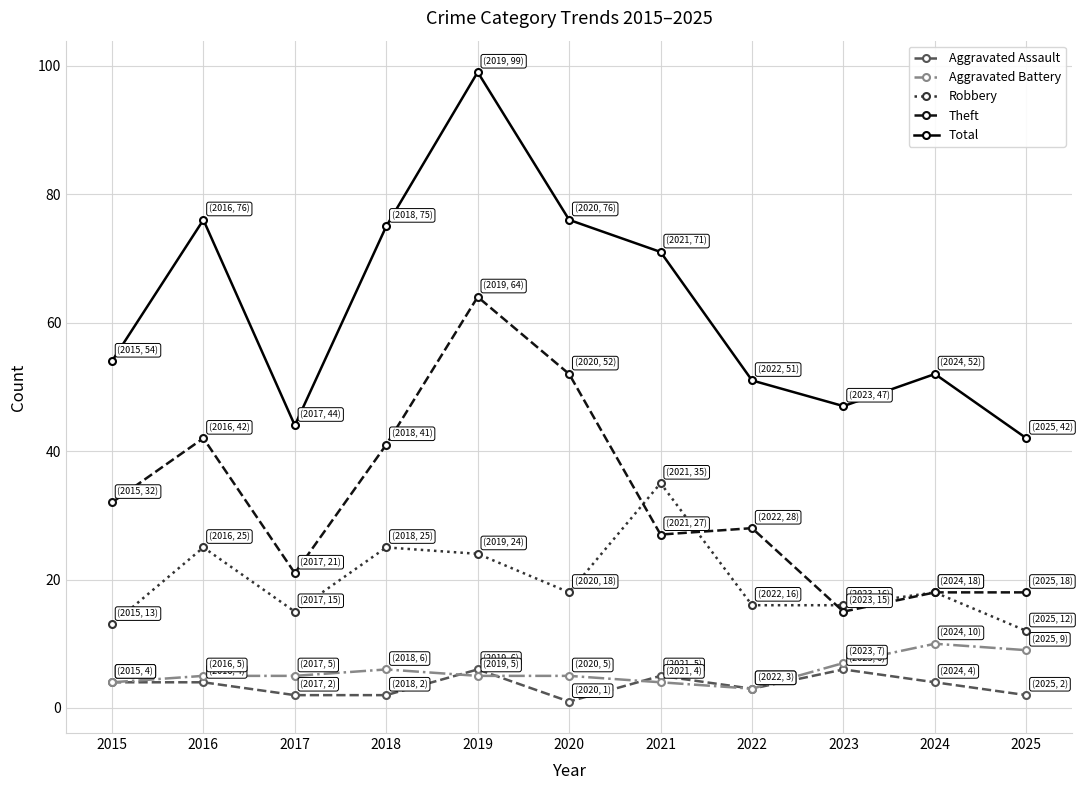

At which label is Theft closest to 39?

2018